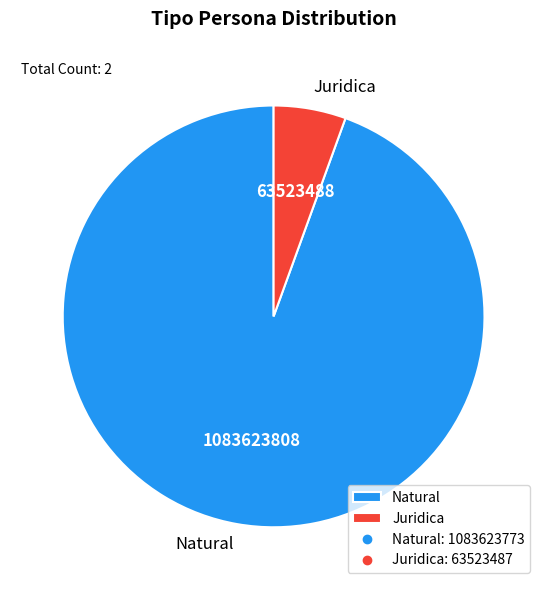

Which category has the smallest portion of the pie?

Juridica